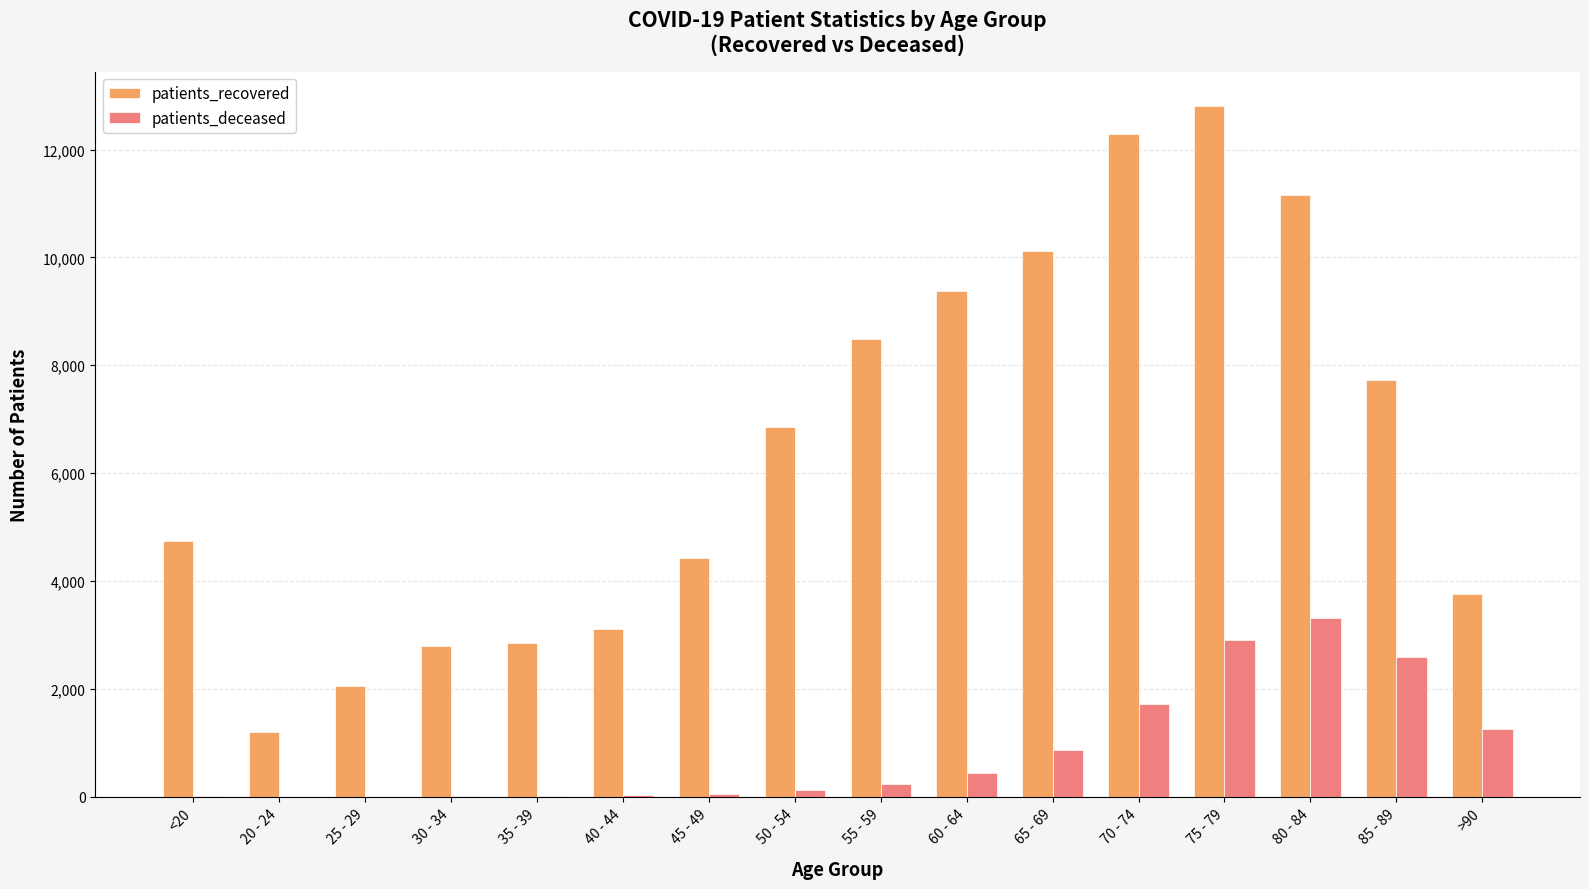

At which label does patients_recovered reach its peak?

75 - 79